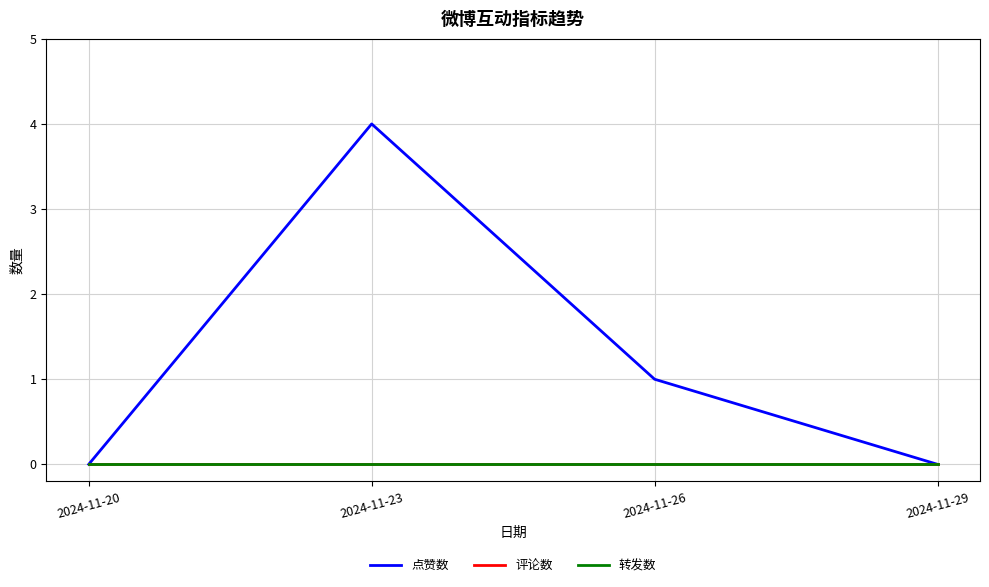

True or false: 点赞数 and 评论数 intersect in this chart.

False